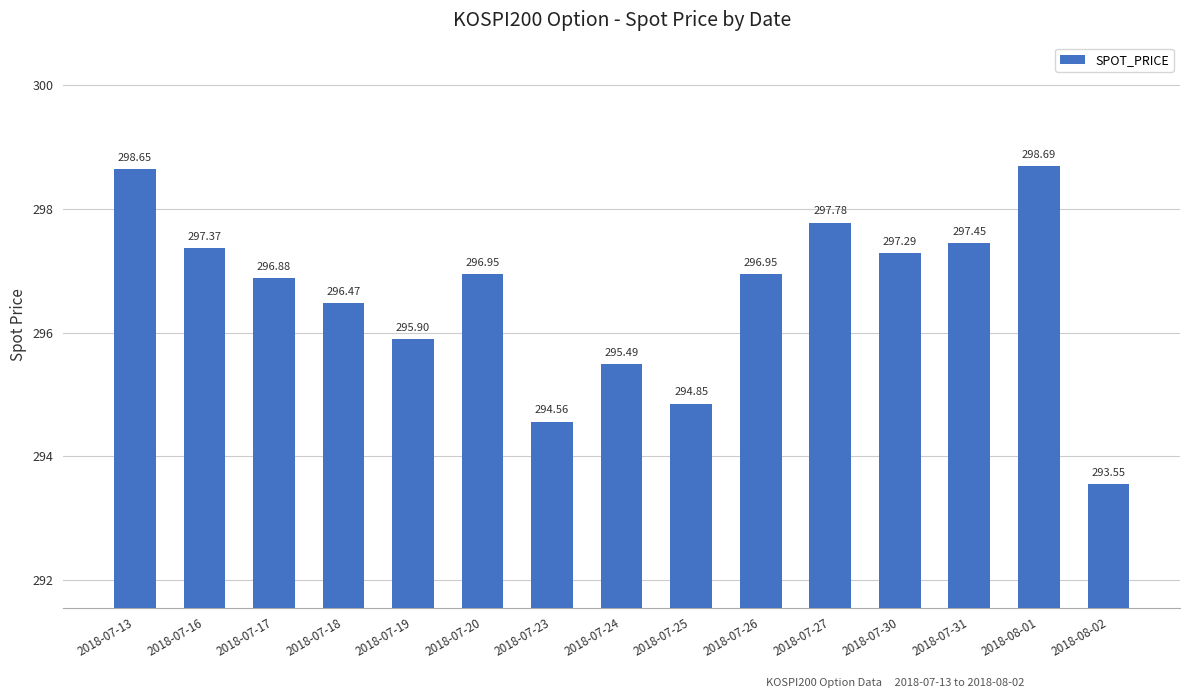

At which label is the value closest to 296?

2018-07-19